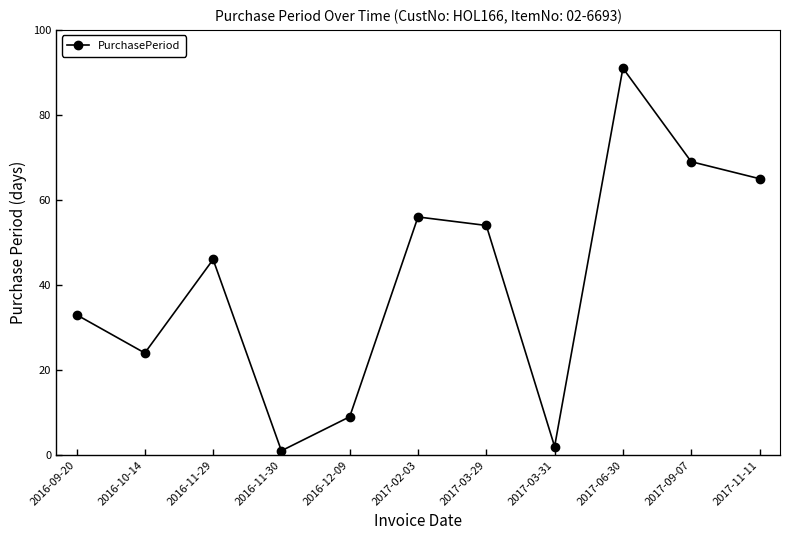

Does the chart have visible grid lines?

No